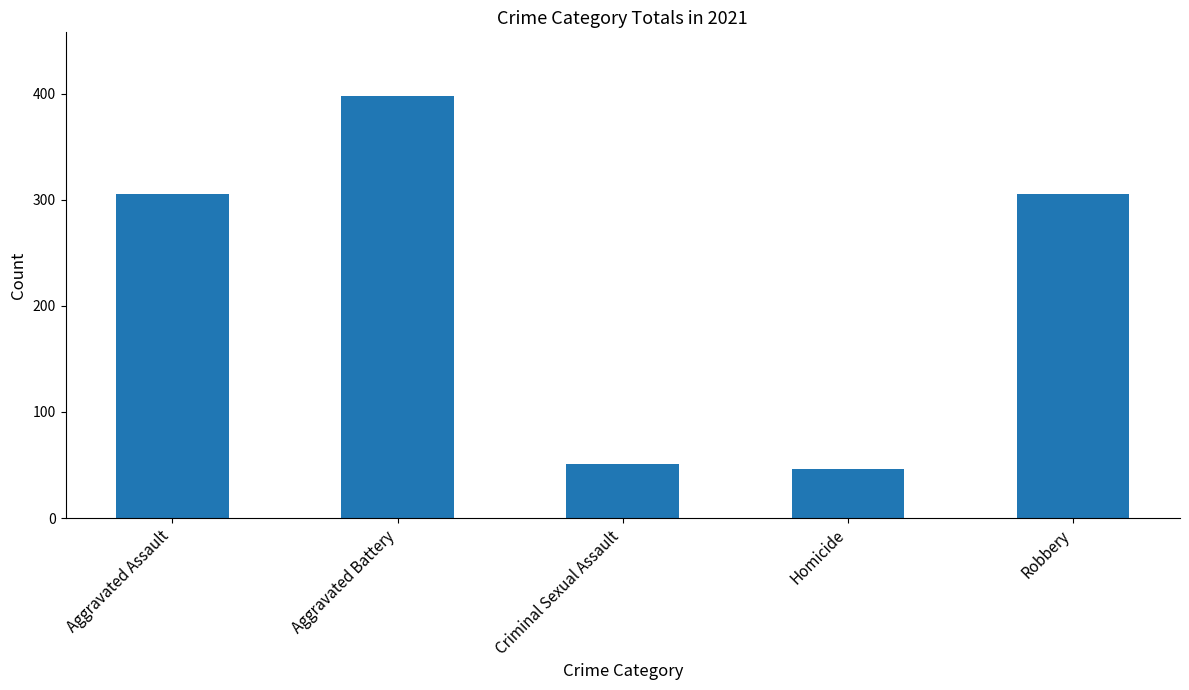

What is the sum of all values?

1105